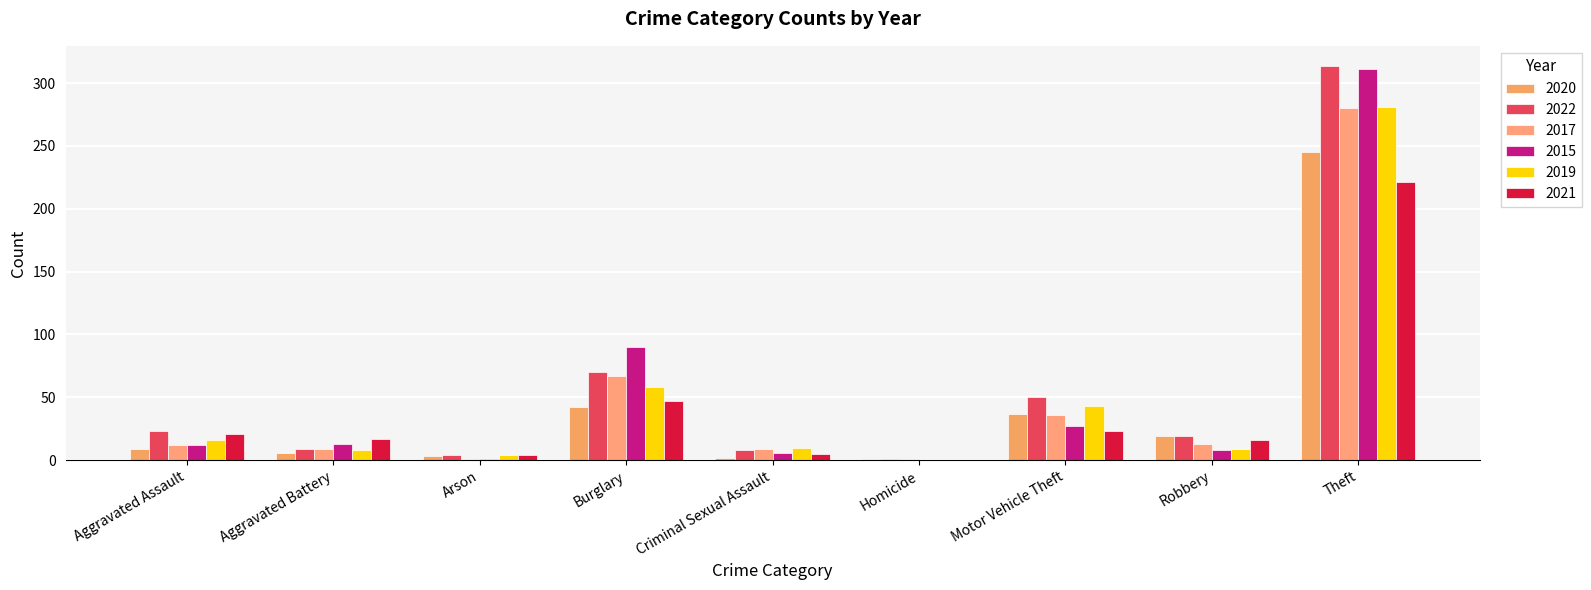

Are the bars horizontal?

No